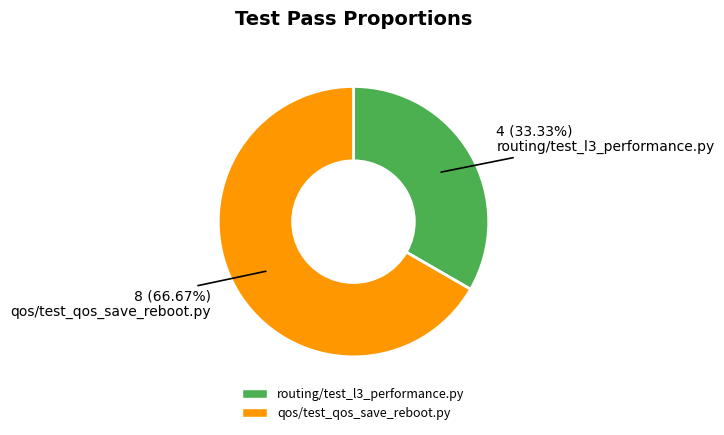

What percentage is the qos/test_qos_save_reboot.py slice, to the nearest percent?

67%